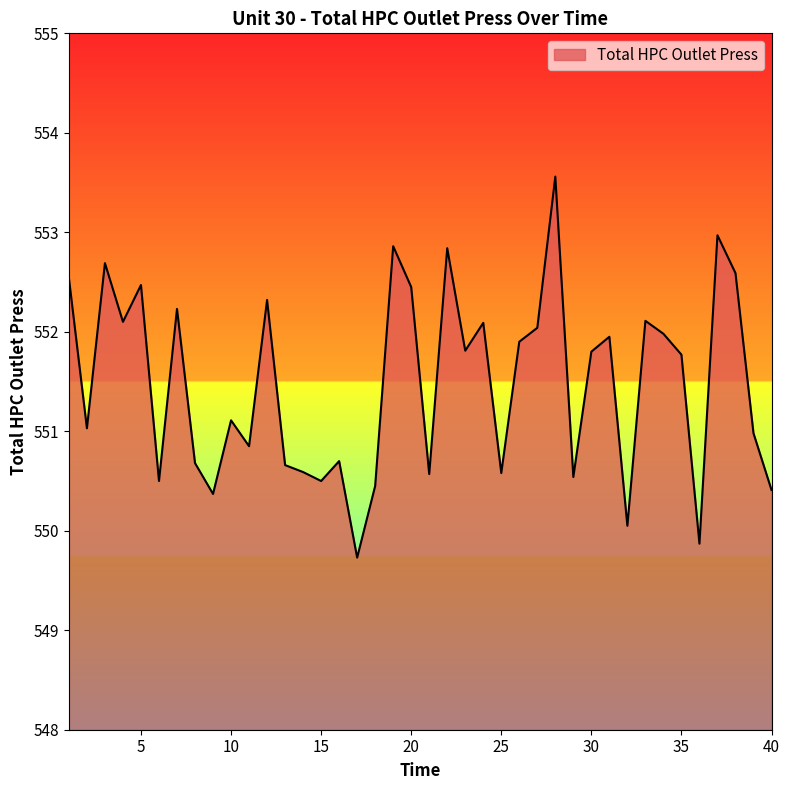

What is the difference between the maximum and minimum values?

3.8